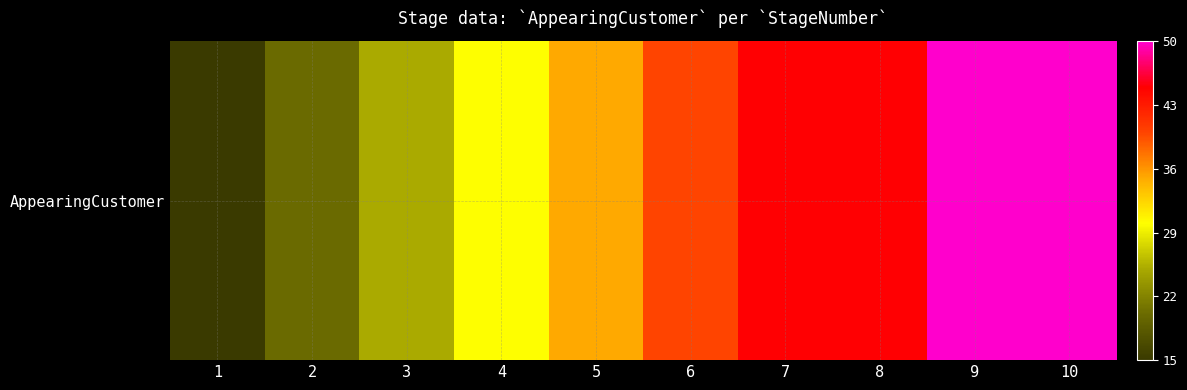

What is the sum of all values?

355